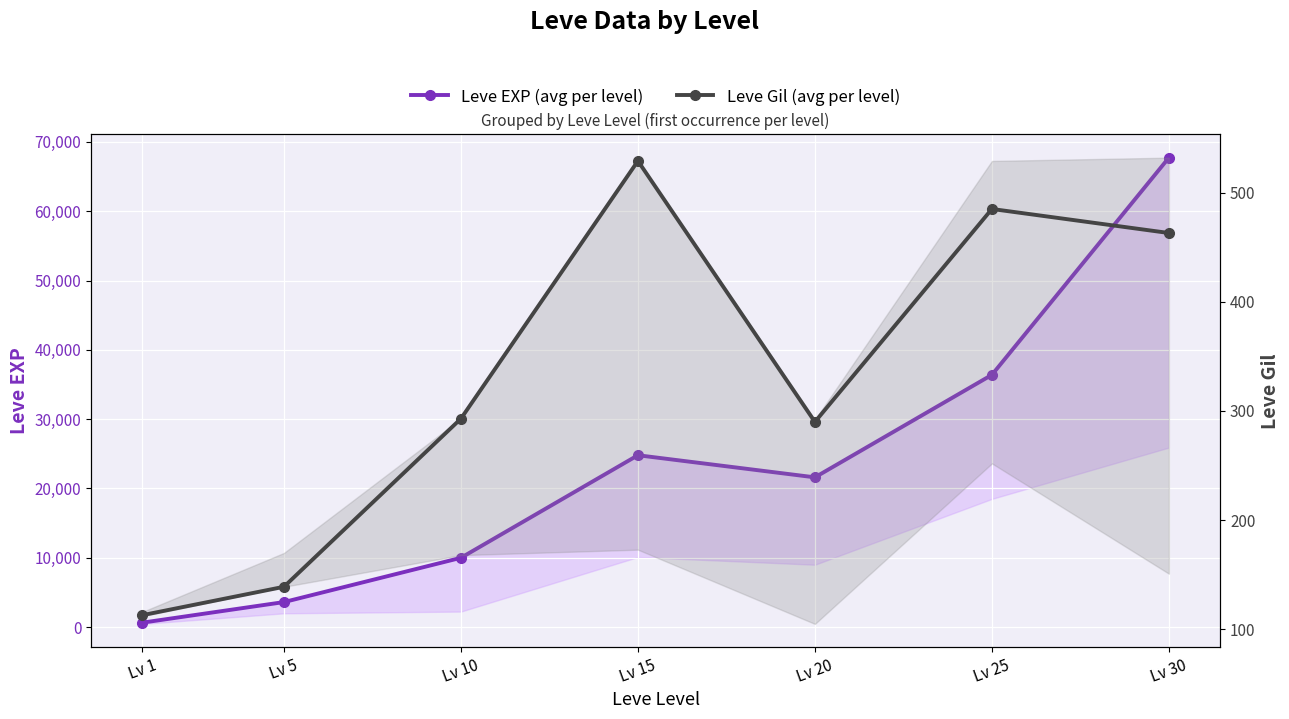

At which category does Leve Gil (avg per level) reach its first local valley?

Lv 20